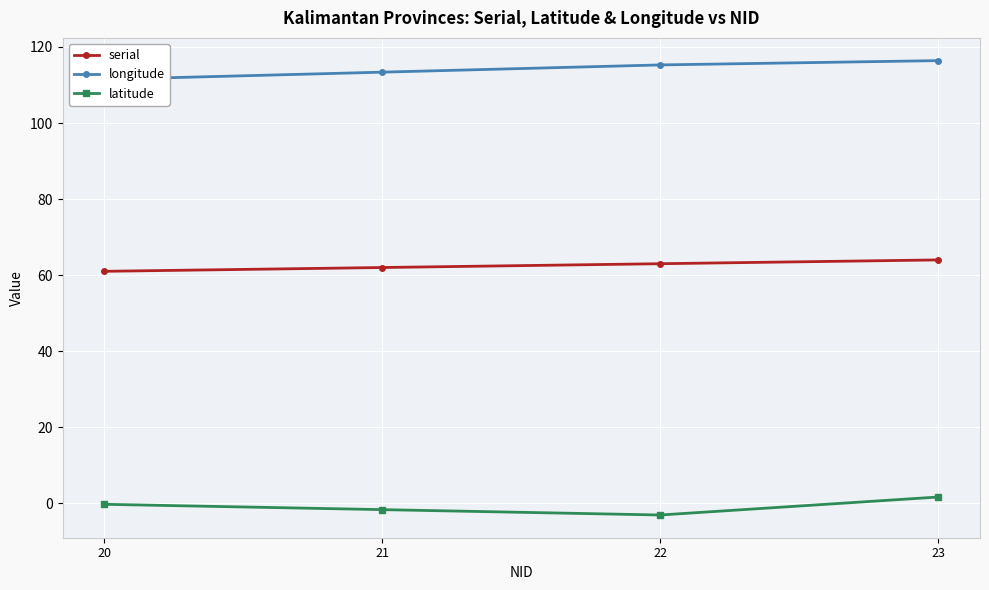

What is the sum of the latitude values at 22 and 21?

-4.8